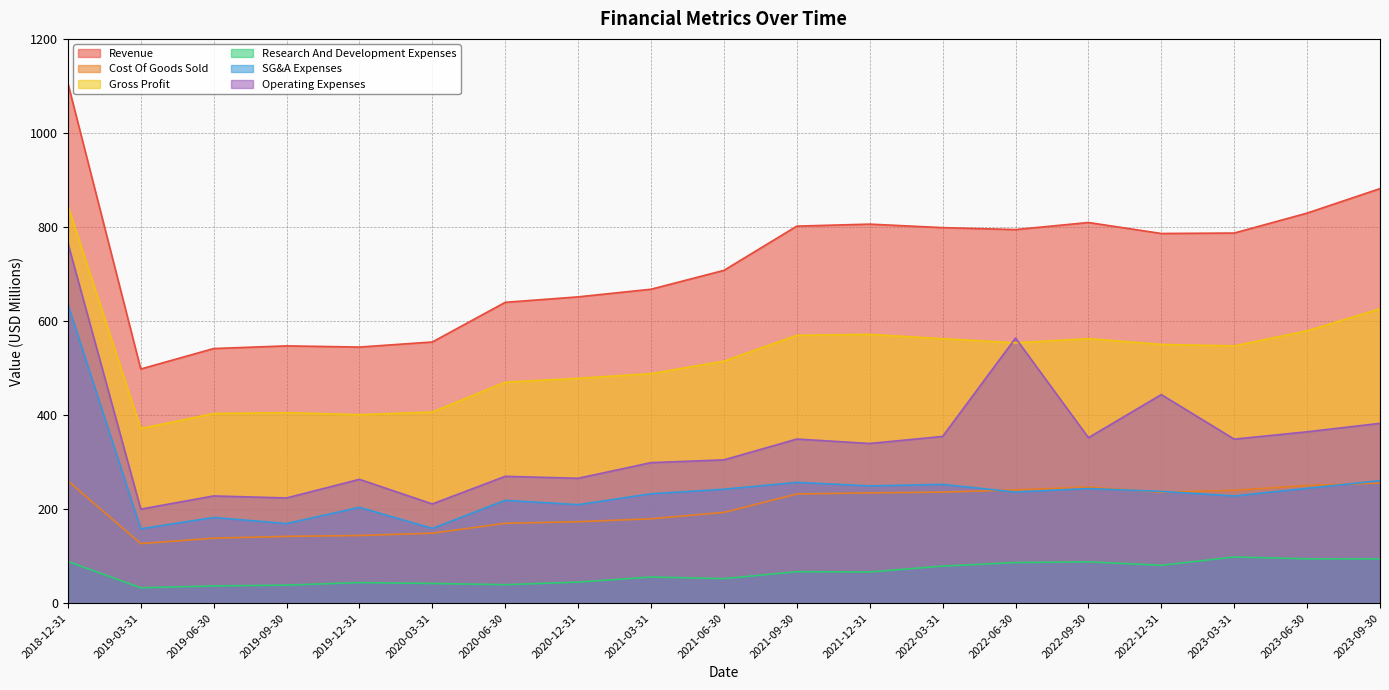

What is the difference between the maximum and minimum values in the Revenue series?

607.9